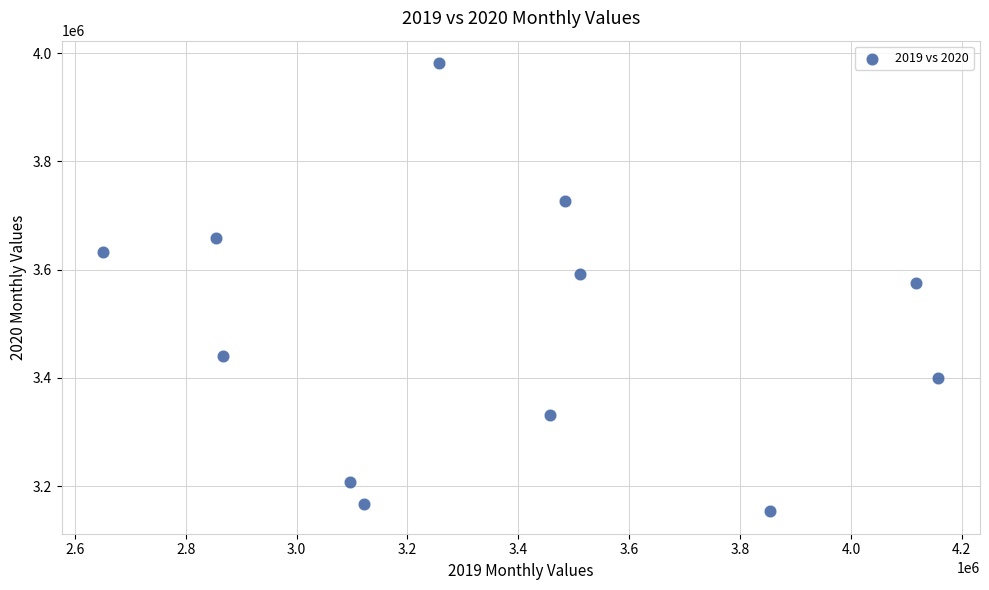

What is the range of X values (max minus min)?

1506067